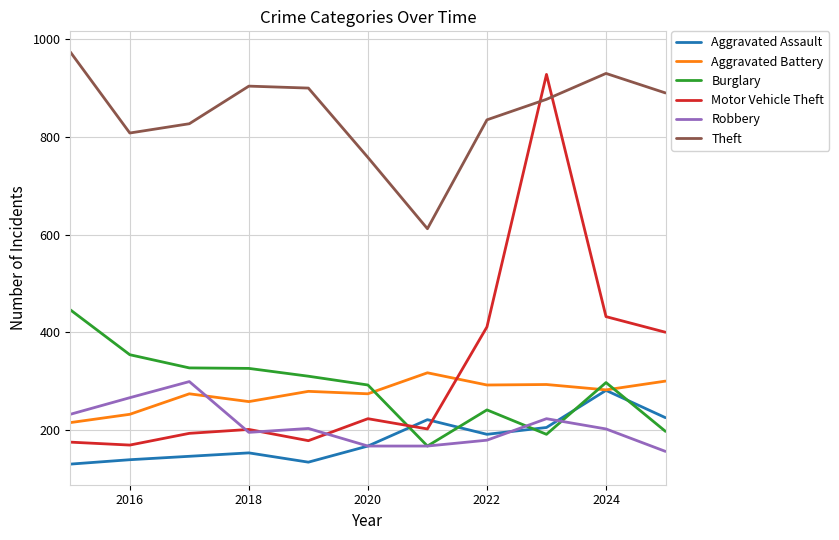

Which series has the widest spread of values?

Motor Vehicle Theft